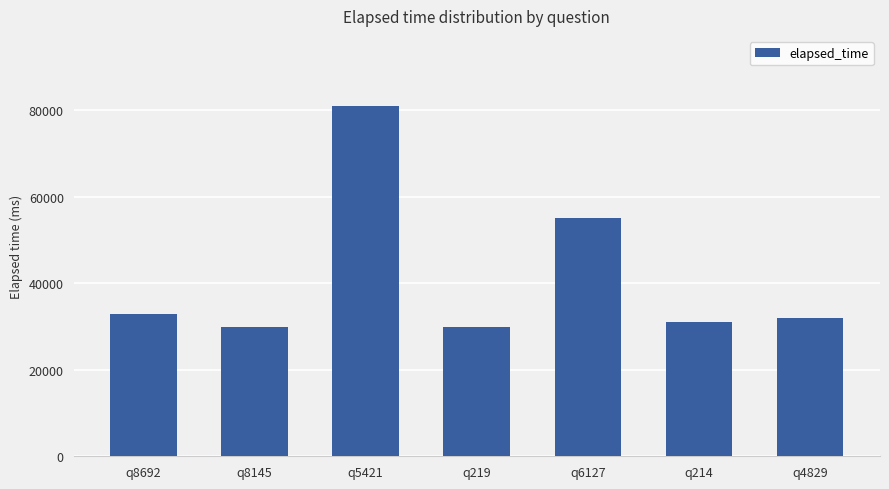

What is the ratio of the value at q214 to the value at q8145?

1.0